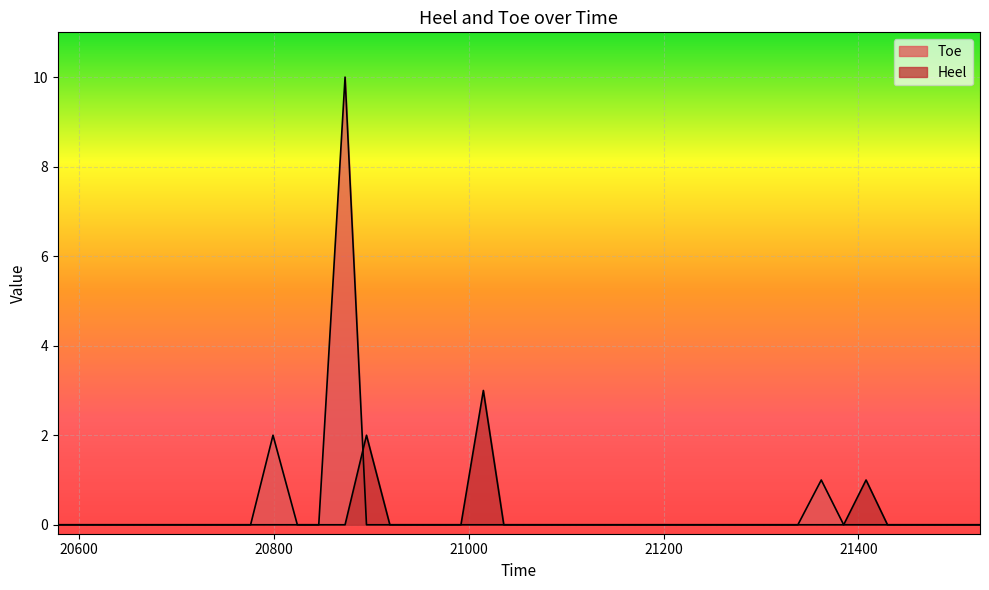

Rank the series at 20755 from highest to lowest value.

Toe, Heel